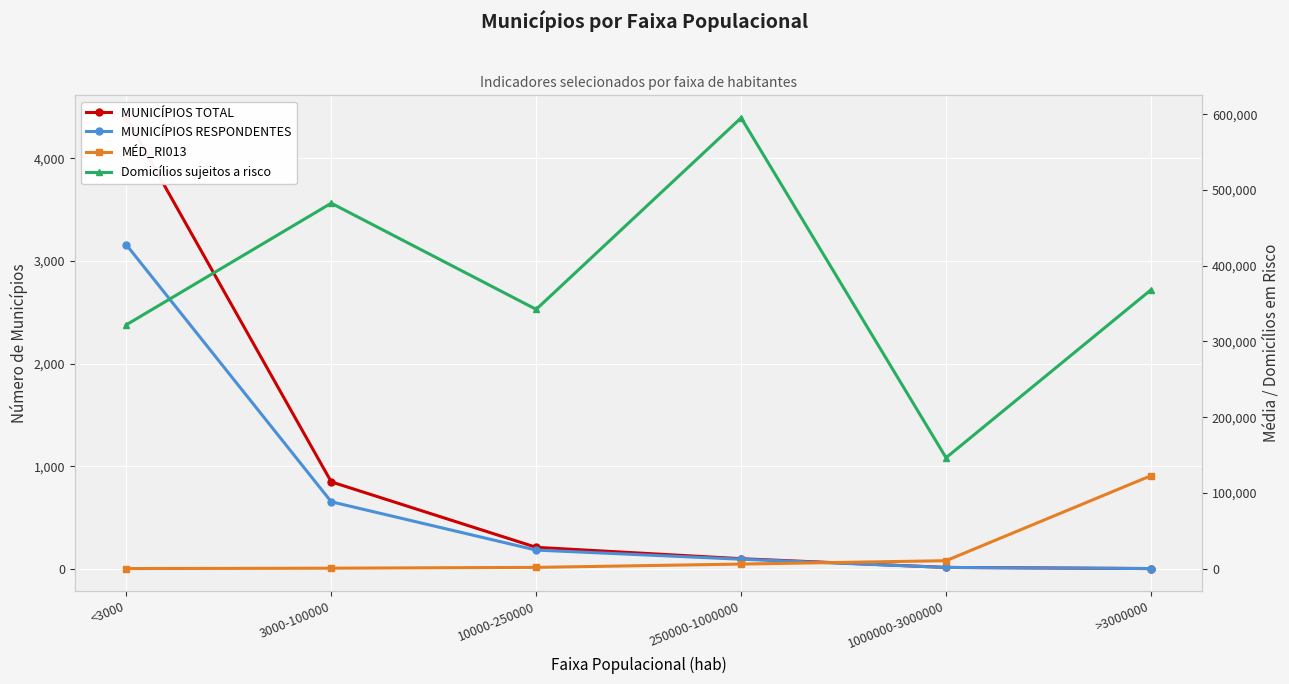

Read the MÉD_RI013 value at 3000-100000.

569.1